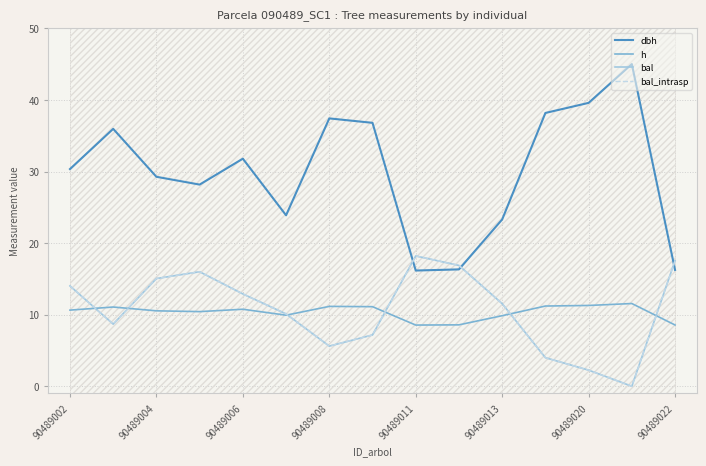

Reading right to left, what are all the values shown in this chart?

dbh: 16.2	45.0	39.6	38.2	23.3	16.3	16.2	36.8	37.4	23.9	31.8	28.2	29.3	36.0	30.4
h: 8.6	11.6	11.3	11.2	9.9	8.6	8.6	11.1	11.2	9.9	10.8	10.4	10.5	11.1	10.6
bal: 17.6	0.0	2.2	4.0	11.5	16.9	18.2	7.2	5.6	10.1	12.9	16.0	15.1	8.7	14.0
bal_intrasp: 17.6	0.0	2.2	4.0	11.5	16.9	18.2	7.2	5.6	10.1	12.9	16.0	15.1	8.7	14.0